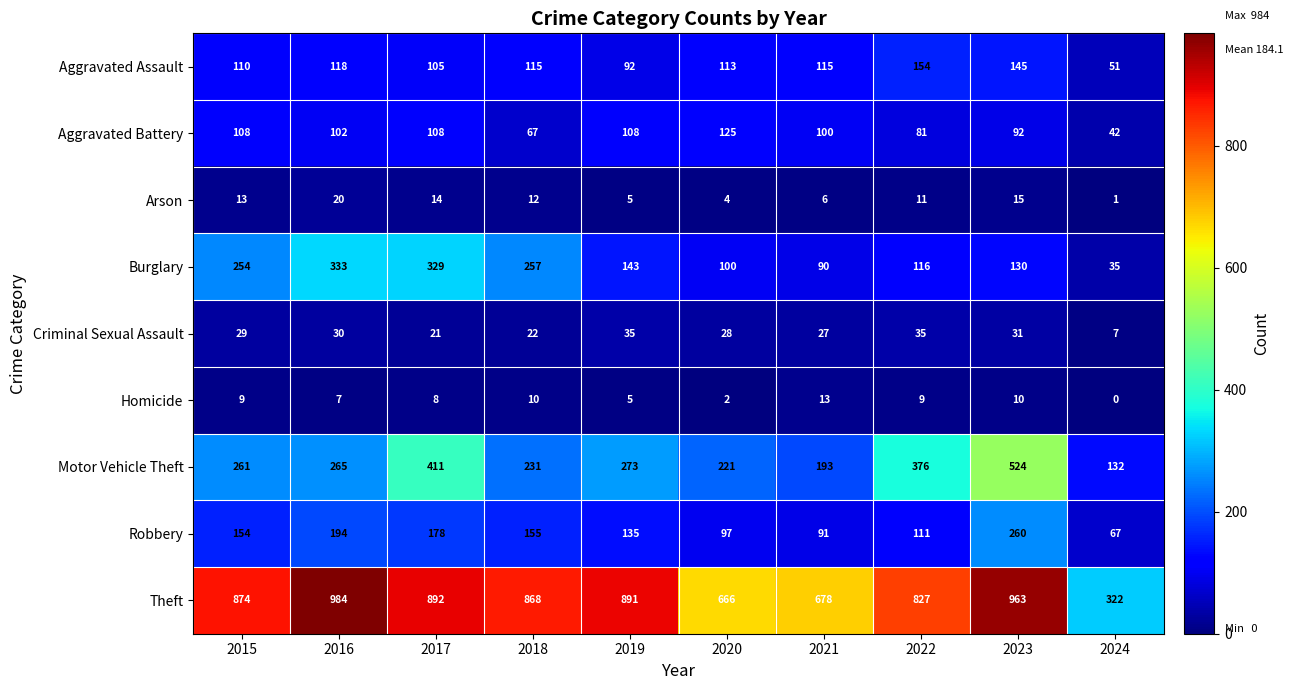

The value of Aggravated Battery at 2017 is 108. True or false?

True